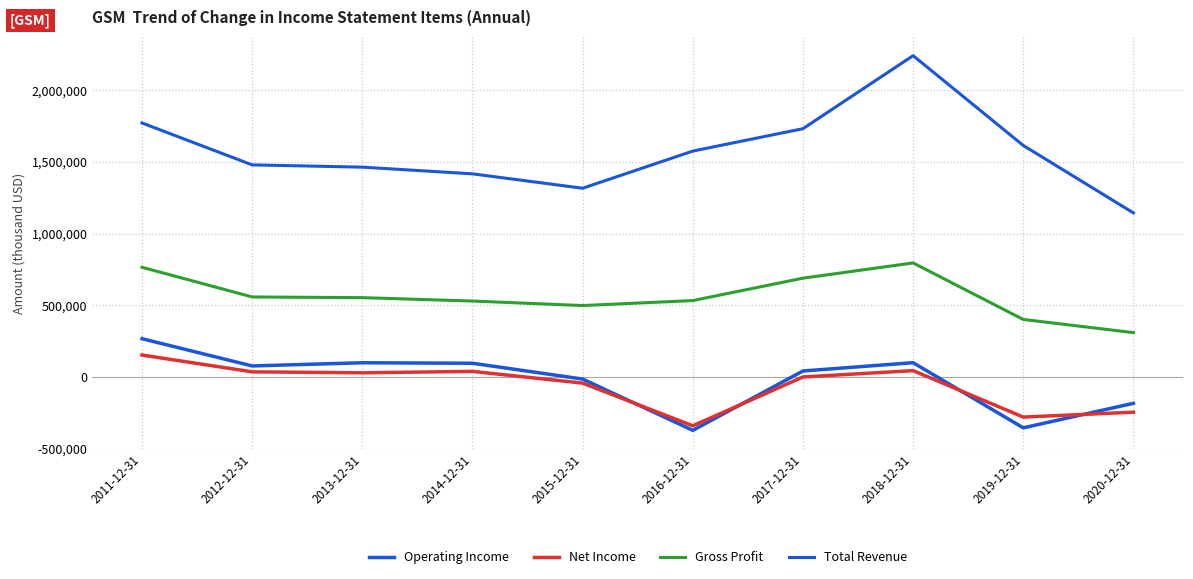

How many lines are shown in the chart?

4